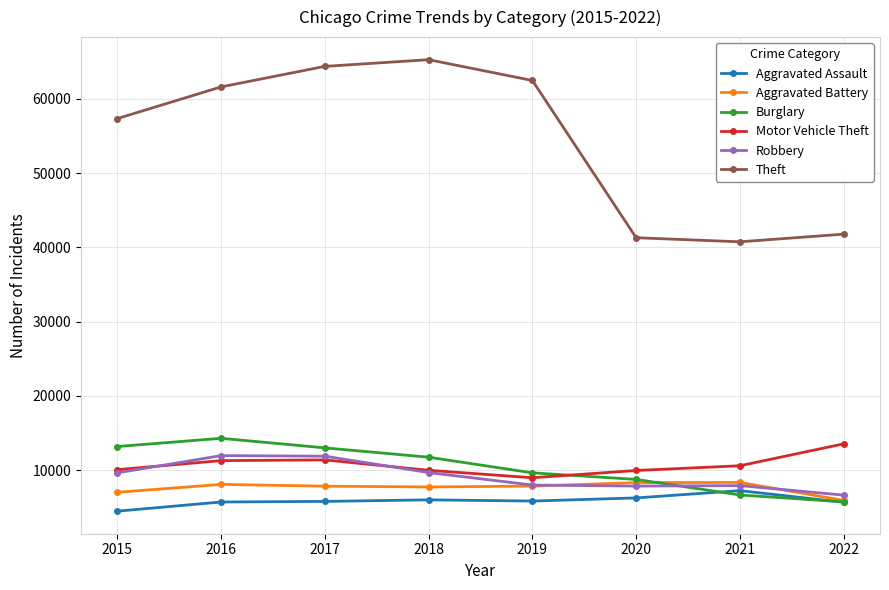

True or false: Aggravated Battery and Theft intersect in this chart.

False